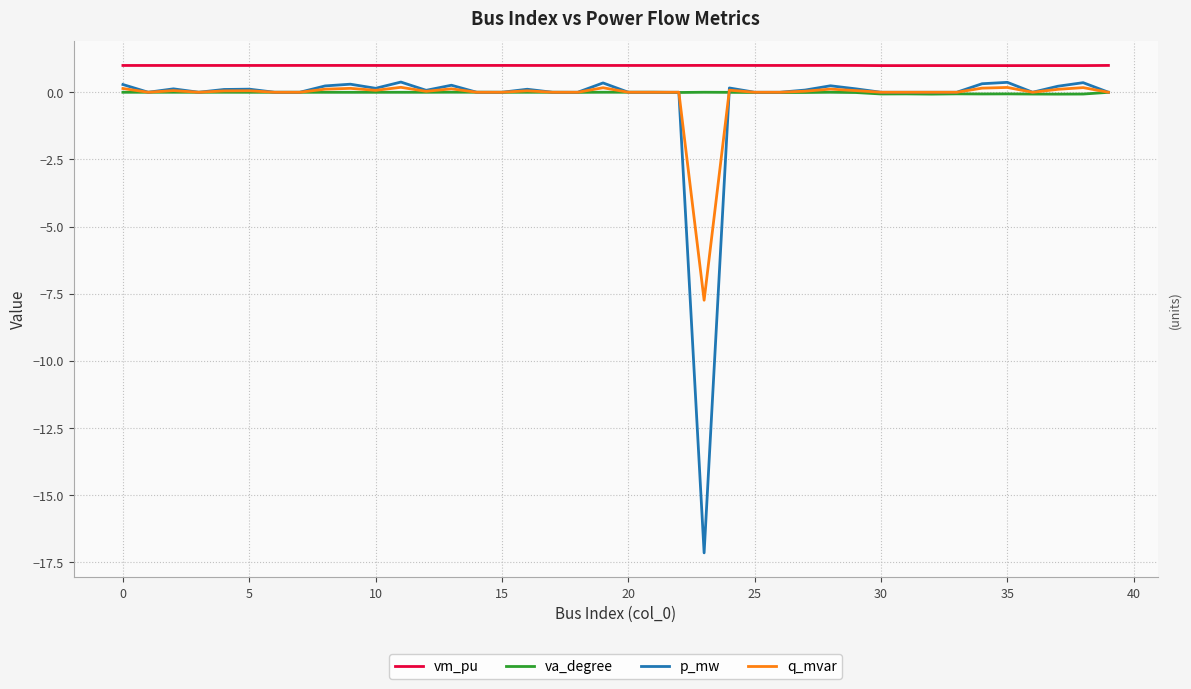

Which series has the largest range (max minus min)?

p_mw